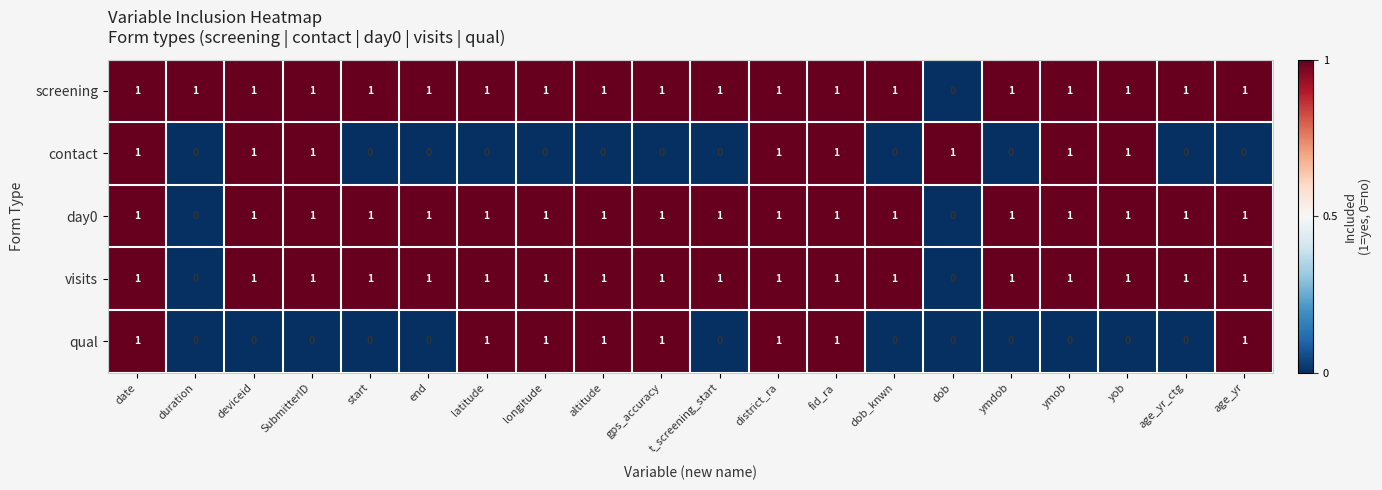

How many data points does each series have?

20